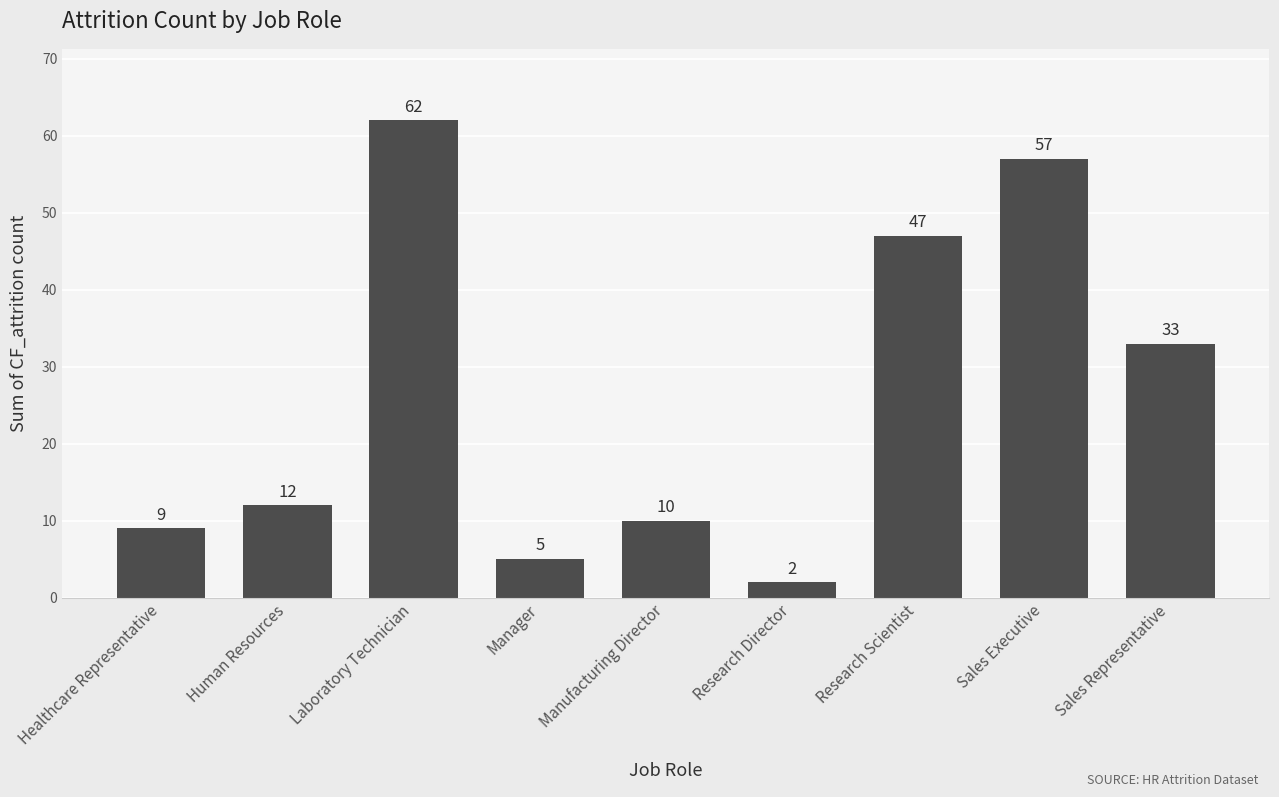

The value at Laboratory Technician is 62. True or false?

True